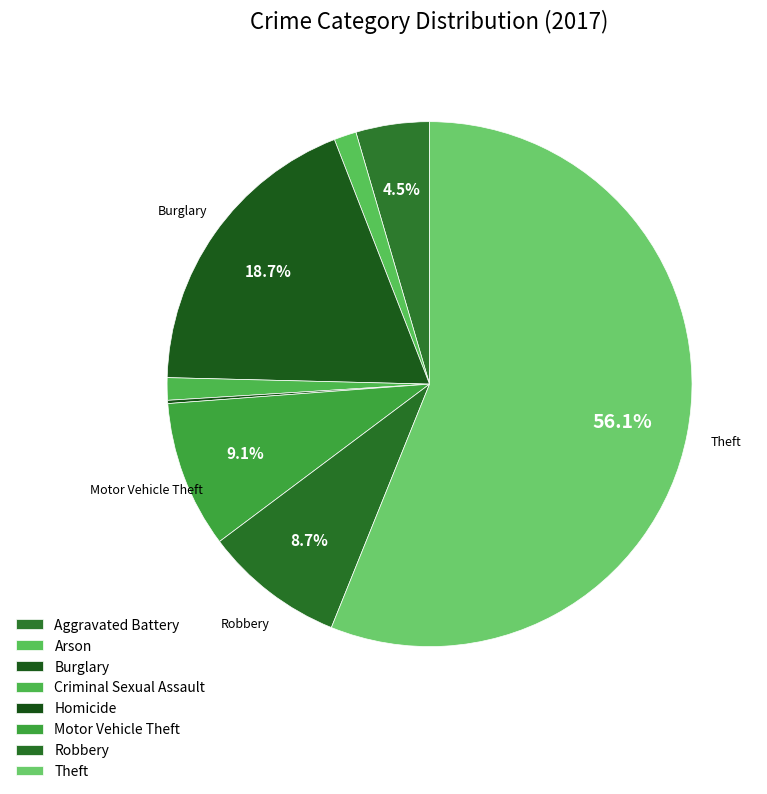

What is the majority slice?

Theft